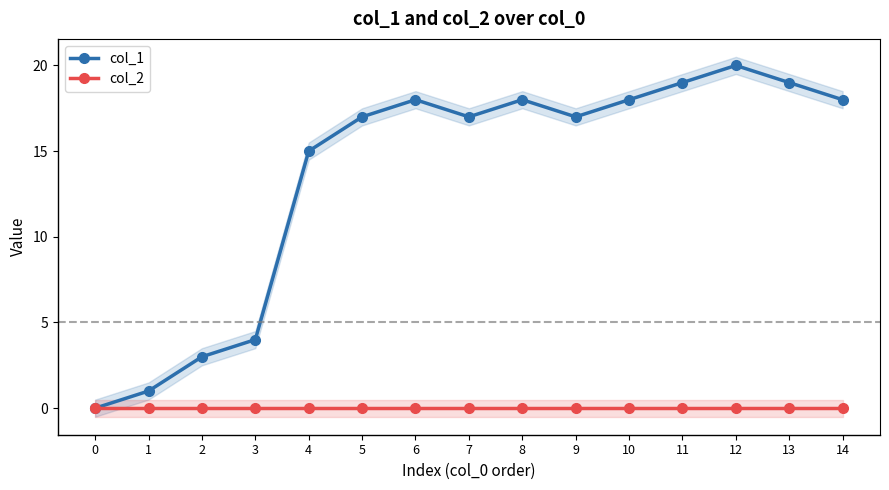

At 12, list the series in order from largest to smallest.

col_1, col_2